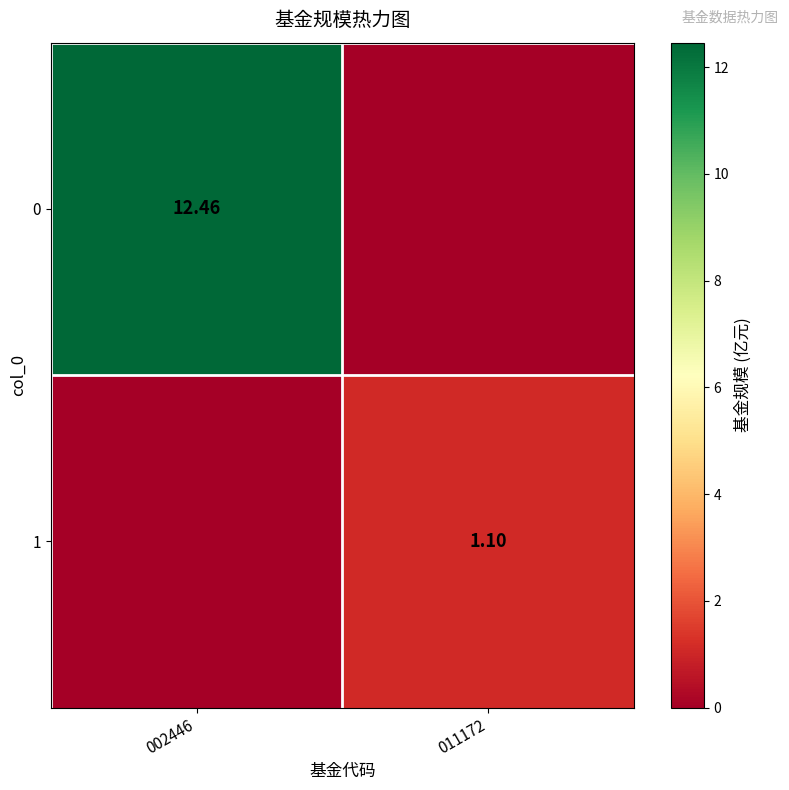

Is the value of 1 at 011172 greater than the value of 0 at 002446?

No